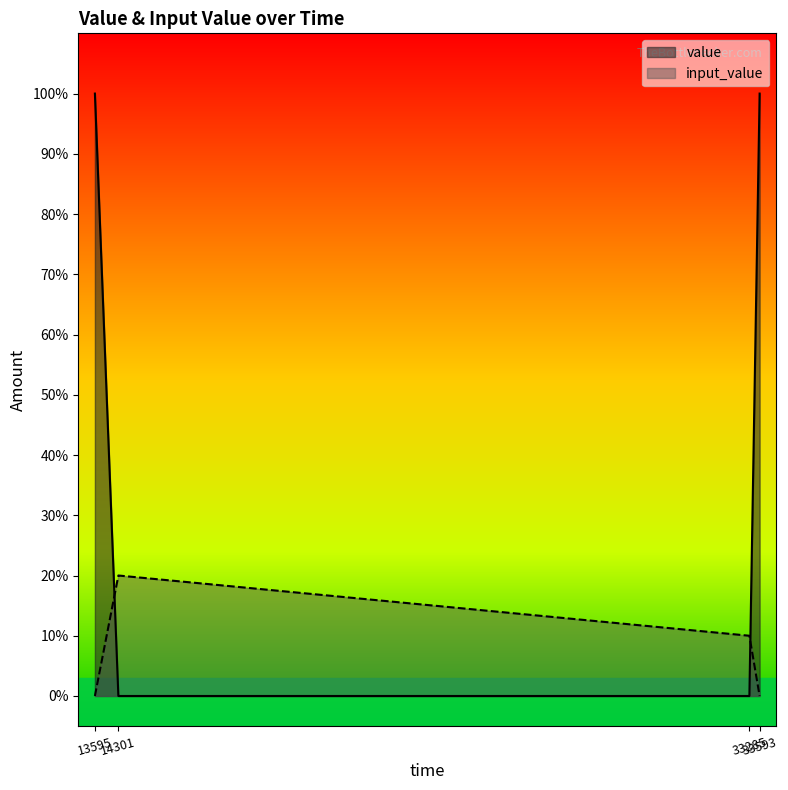

Does the chart display data point markers on the line(s)?

No